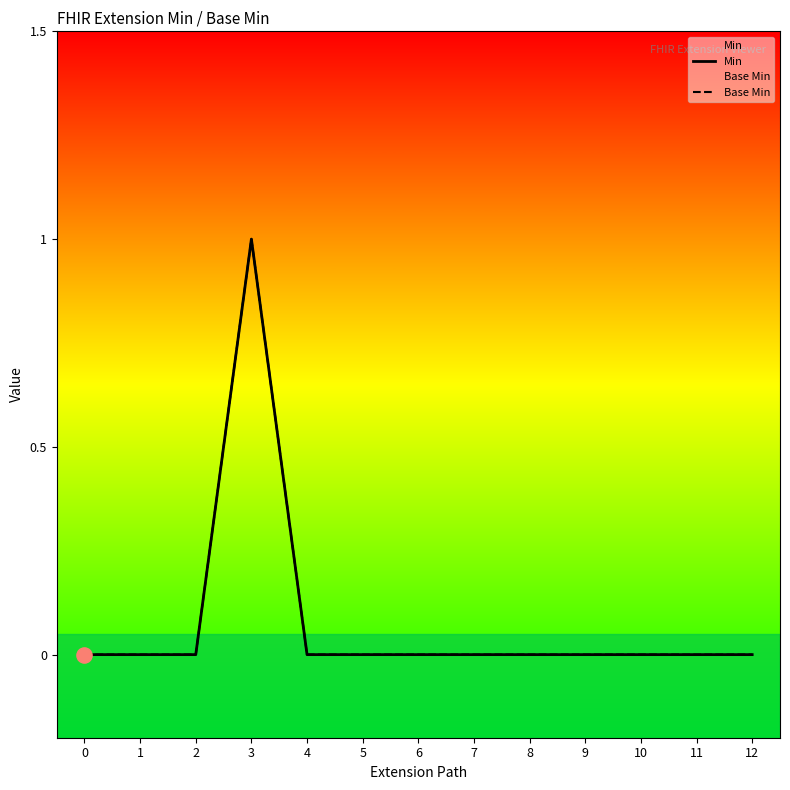

Is the value of Min at 10 greater than the value of Base Min at 5?

No